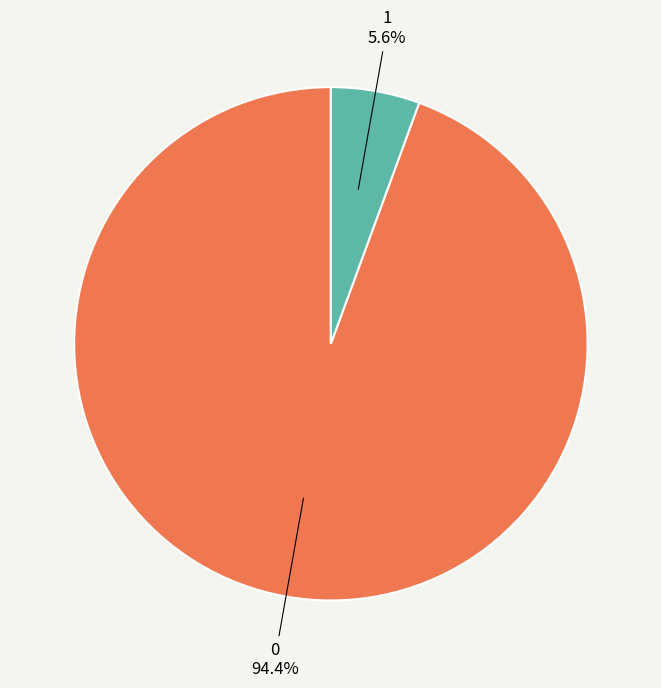

Which slice is the largest?

0